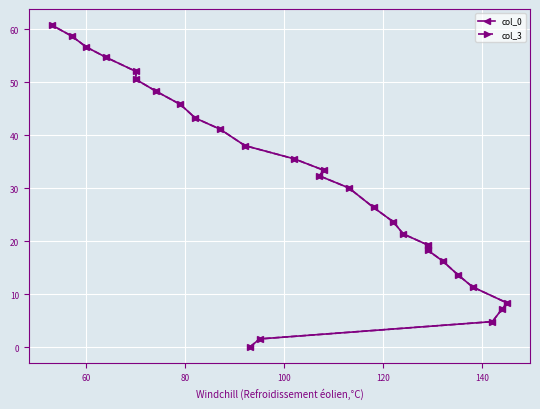

What is the maximum value shown in the chart?

60.8